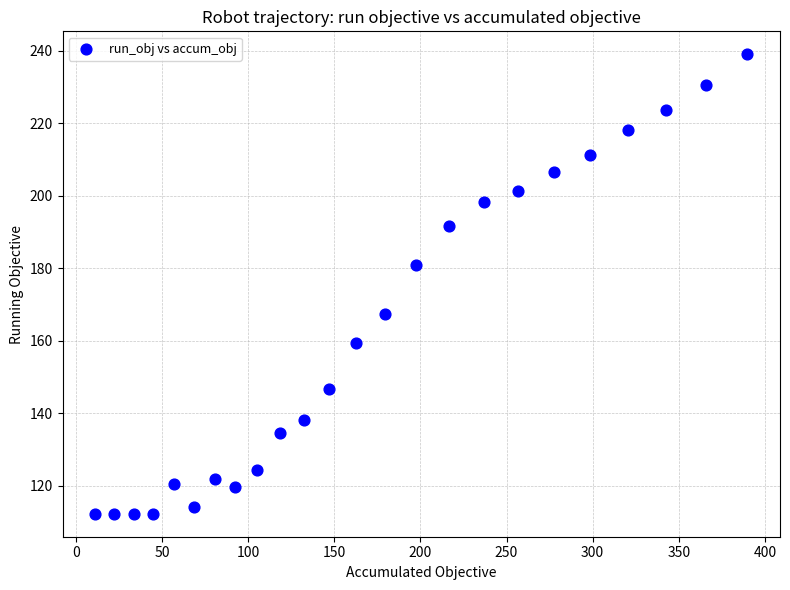

What is the range of Y values (max minus min)?

126.7